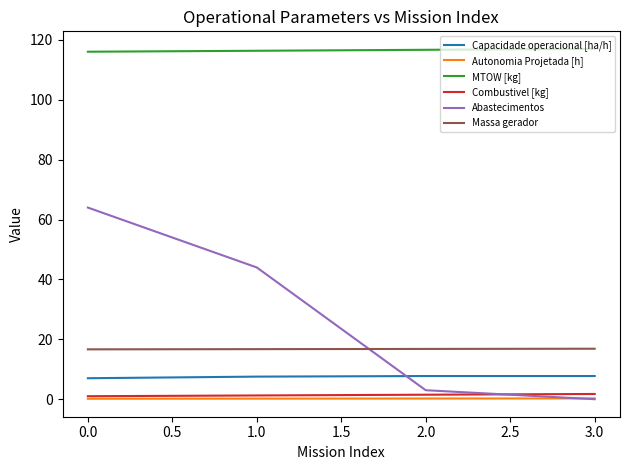

Which series has the largest range (max minus min)?

Abastecimentos